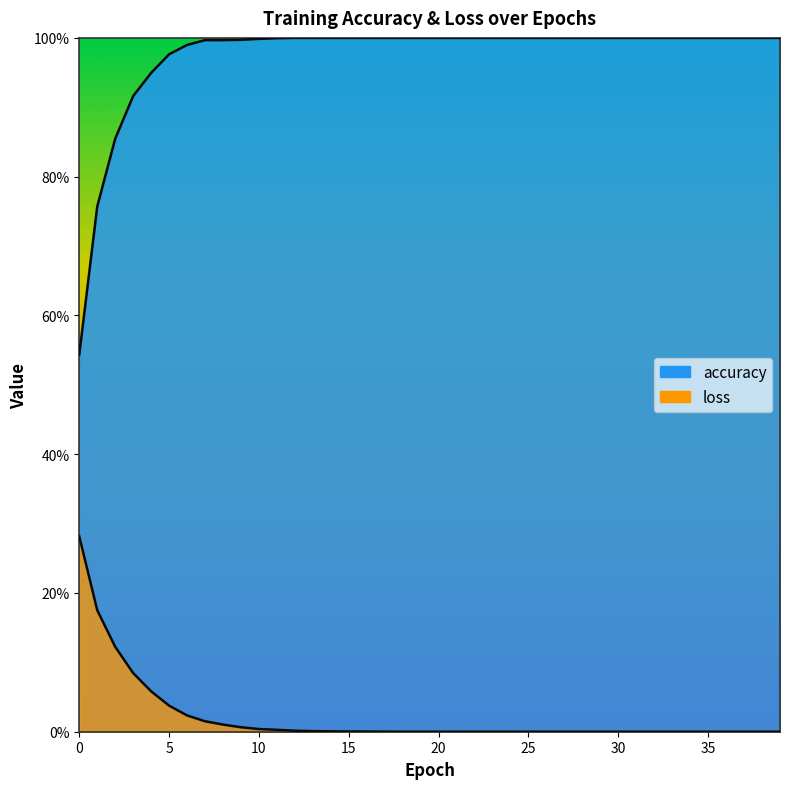

What is the difference between the maximum and minimum values in the accuracy series?

0.5